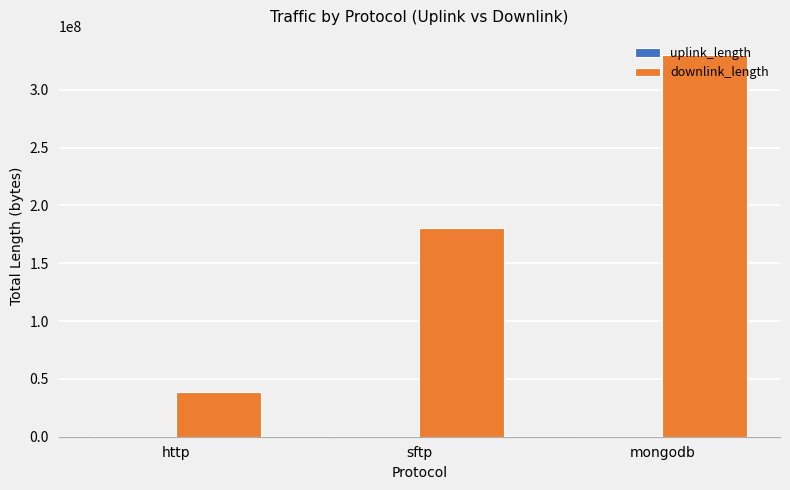

Which category has the highest value across all series?

mongodb